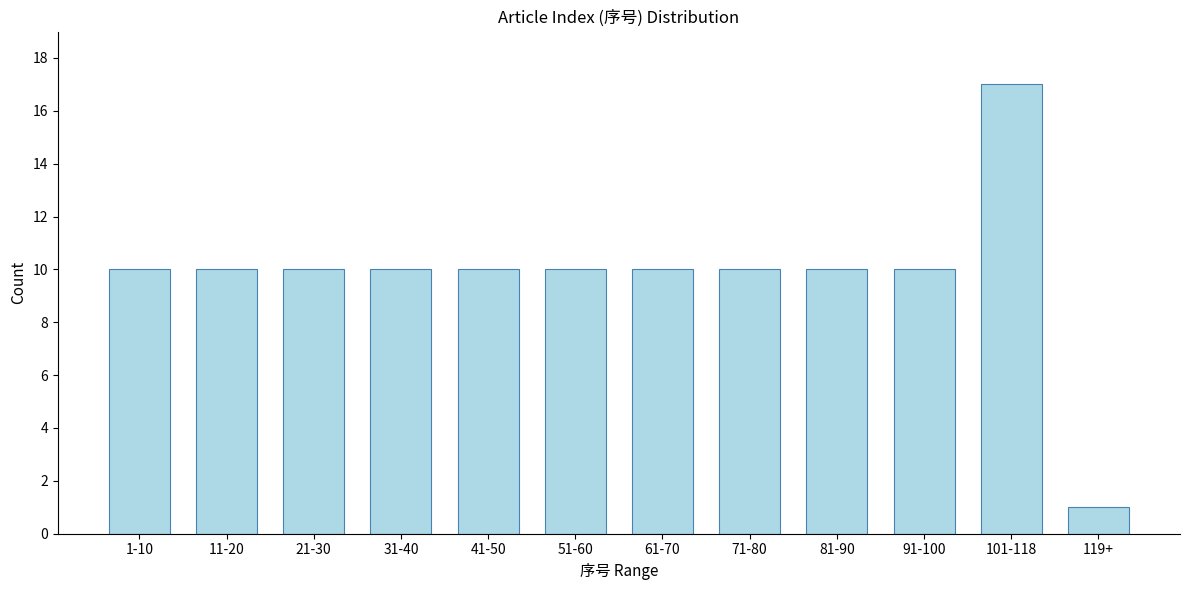

Reading left to right, transcribe all the data shown in this chart.

10	10	10	10	10	10	10	10	10	10	17	1